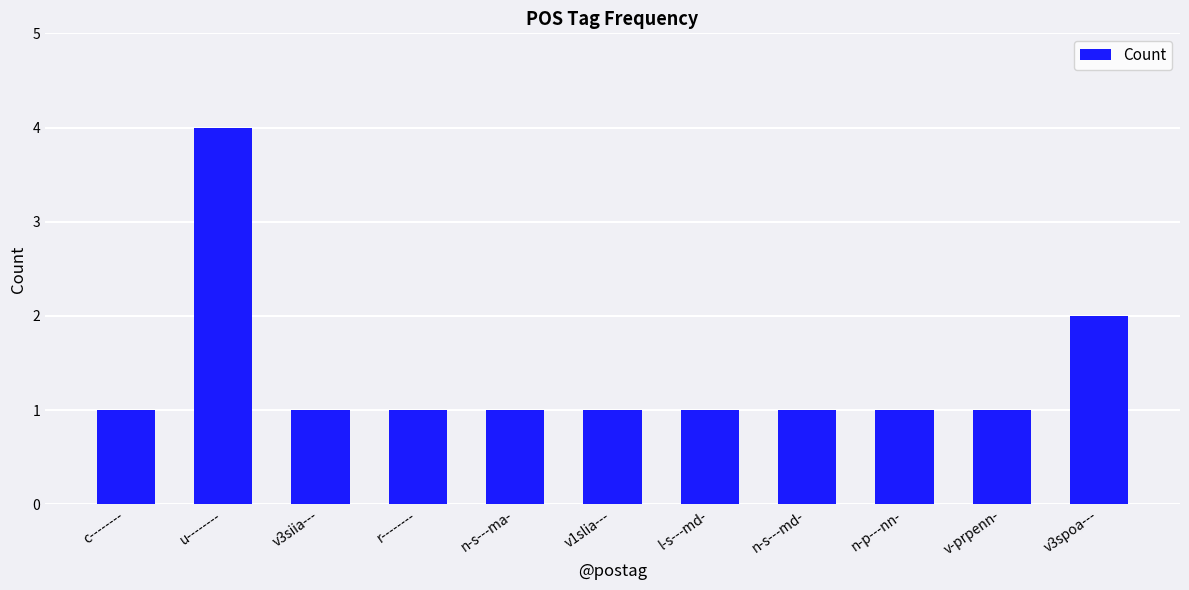

How many bars are there in total?

11